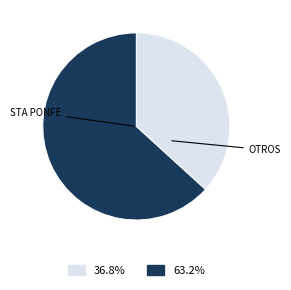

Is there any slice that represents more than half of the pie?

Yes